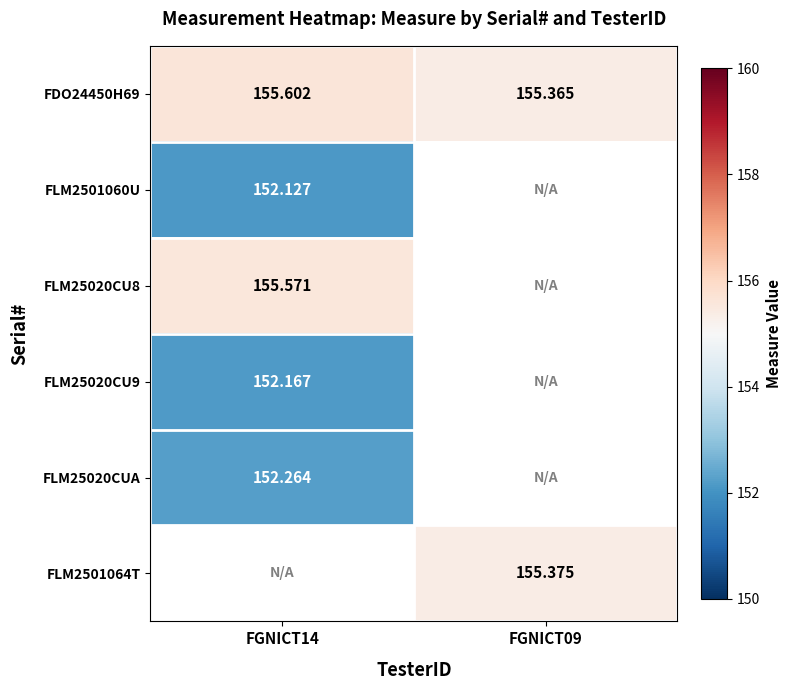

At which label is FLM25020CU9 closest to 152?

FGNICT14